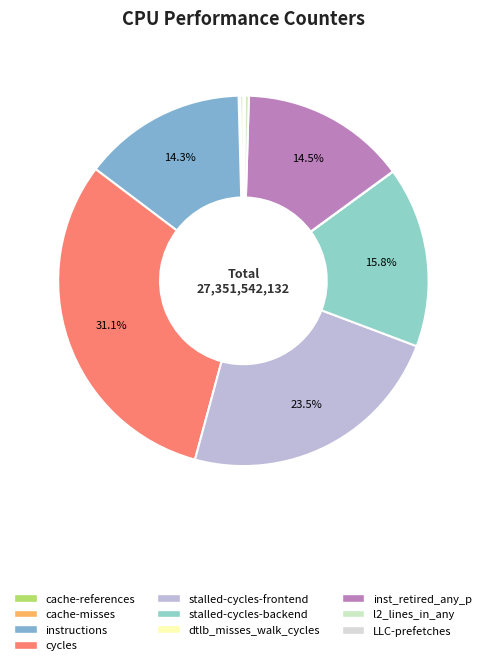

Approximately how many times larger is the value at stalled-cycles-frontend compared to cache-misses?

161.8